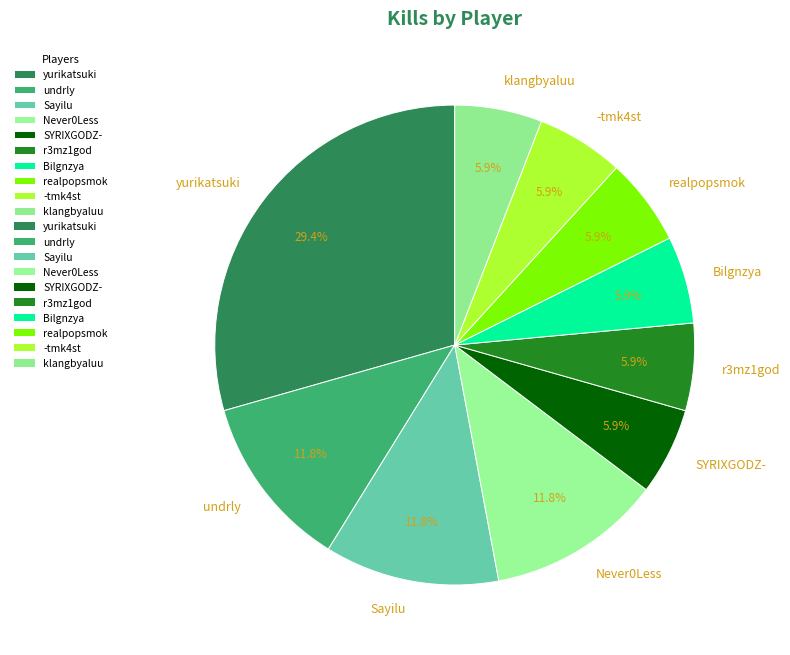

What percentage is the SYRIXGODZ- slice, to the nearest percent?

6%